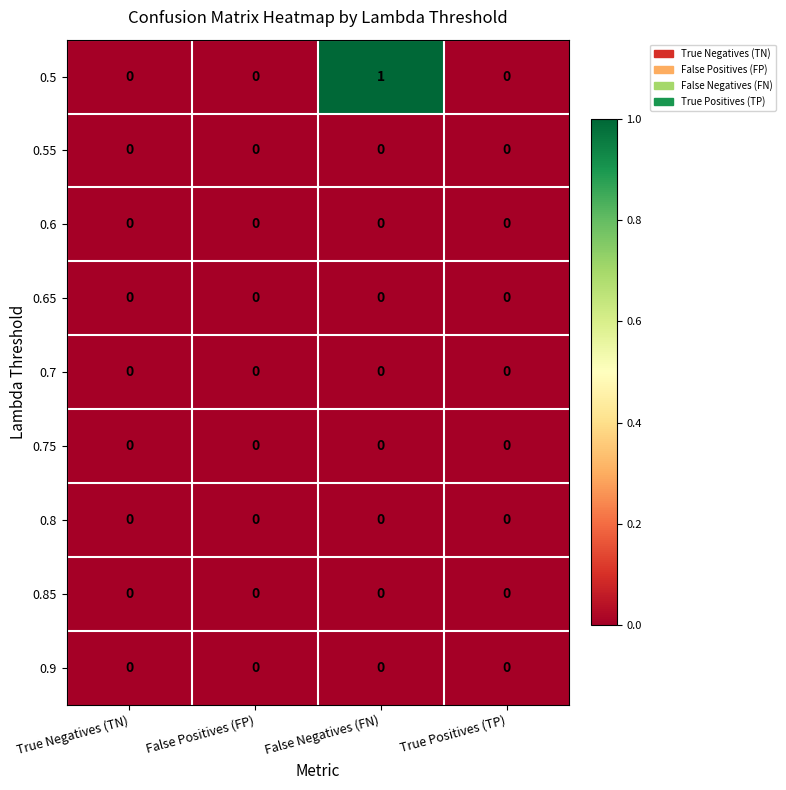

Which series has the largest total across all categories?

0.5